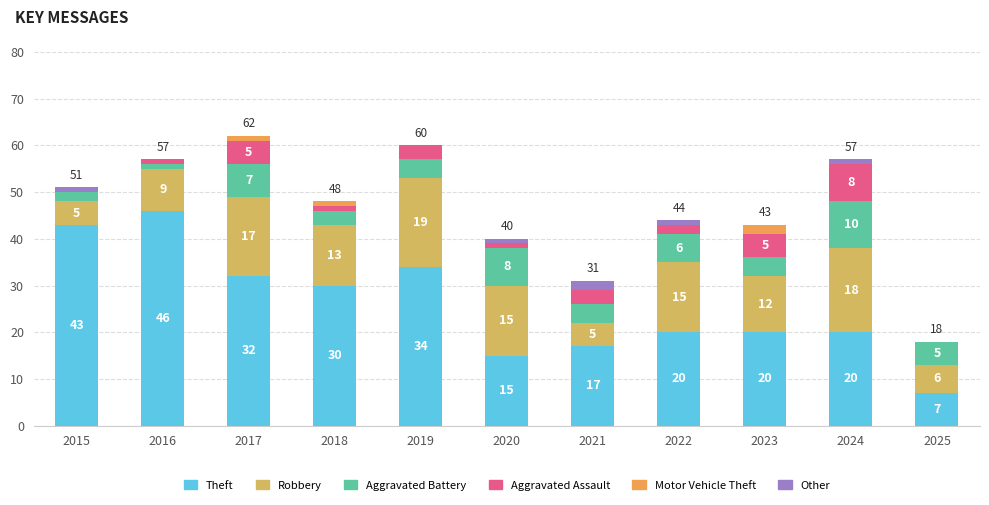

At which category is the sum across all series the highest?

2017